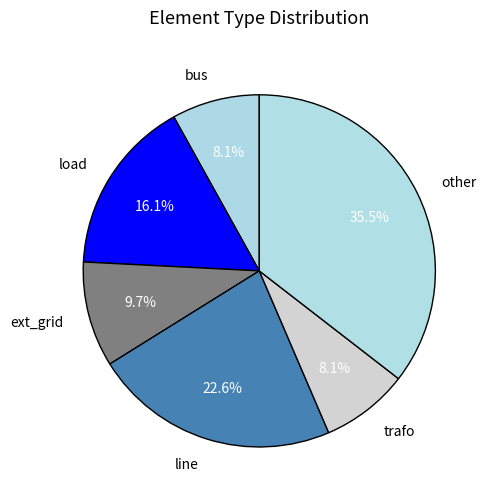

Combined, do line and trafo account for over 50%?

No